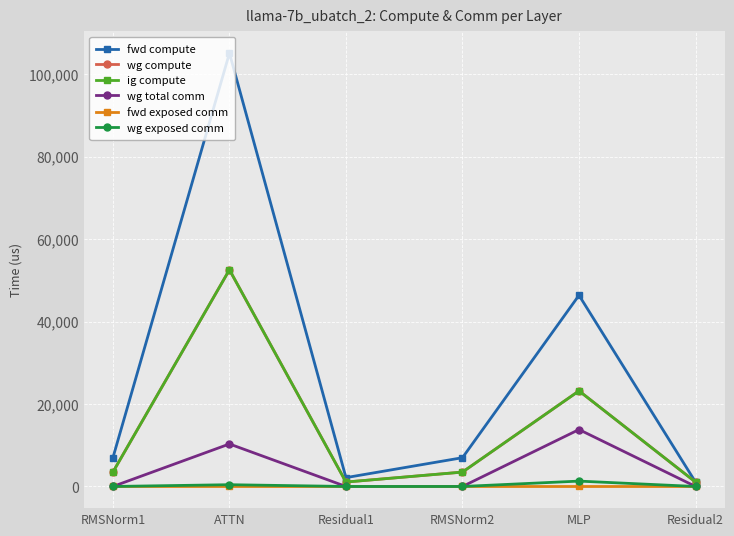

Is this an area chart (filled region under the line)?

No